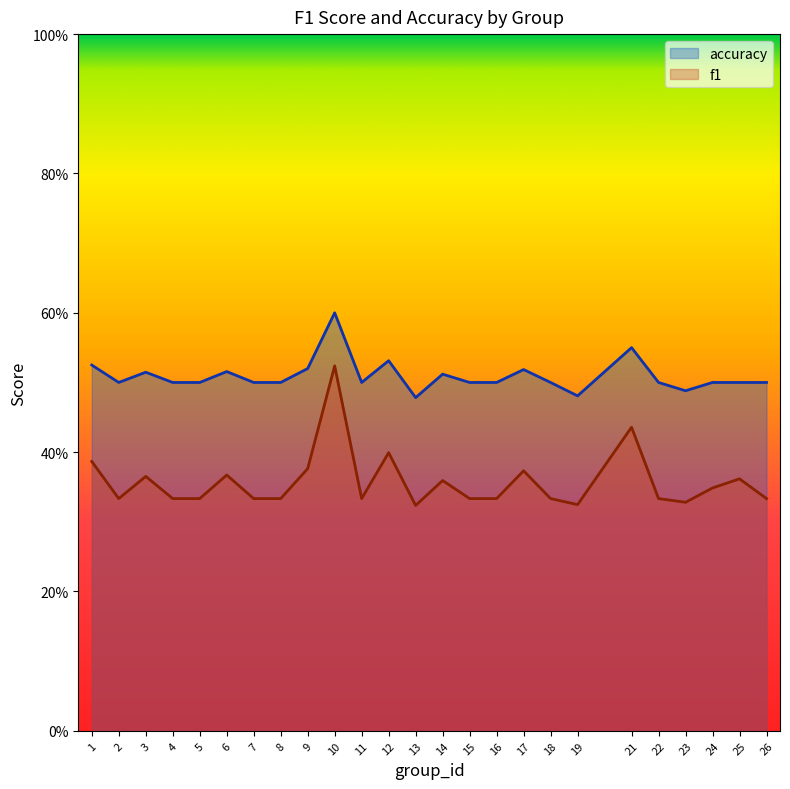

Which series changed the most between 9 and 17?

f1